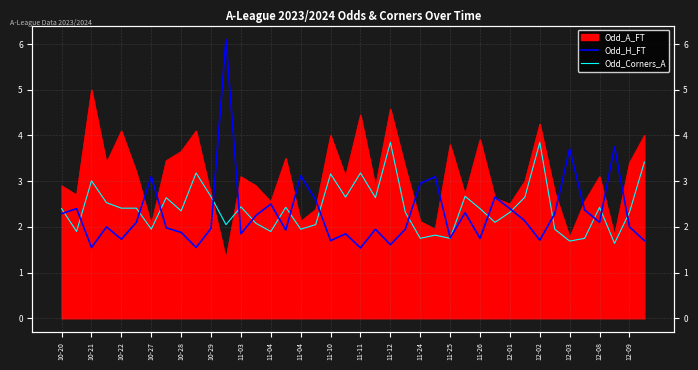

What is the average value of the Odd_Corners_A series?

2.4